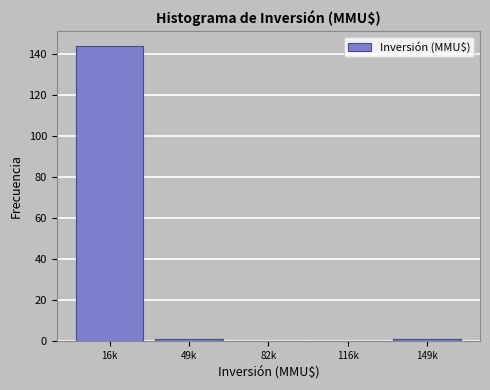

Reading right to left, transcribe all the data shown in this chart.

149k=1	116k=0	82k=0	49k=1	16k=144